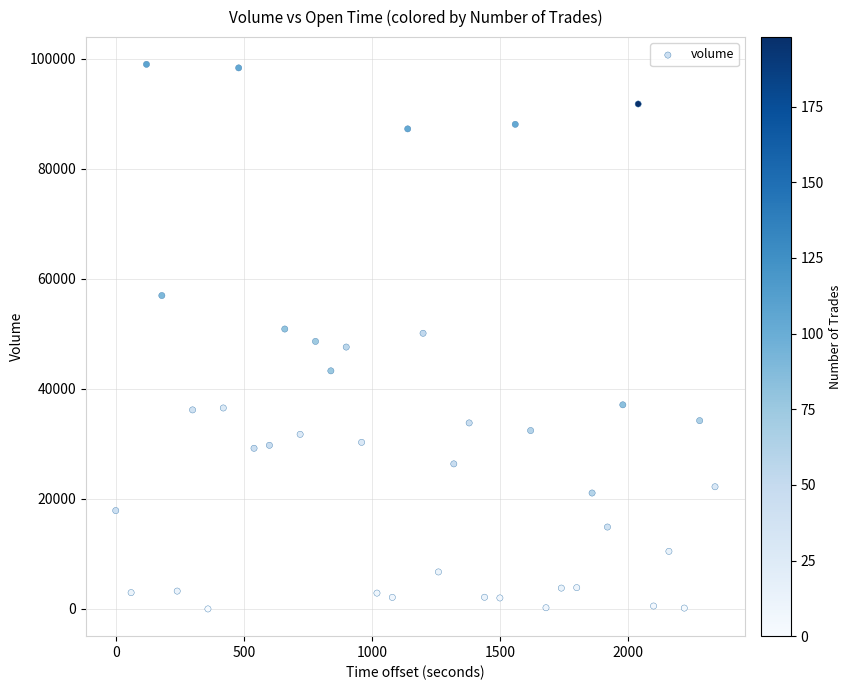

What is the range of Y values (max minus min)?

99003.7